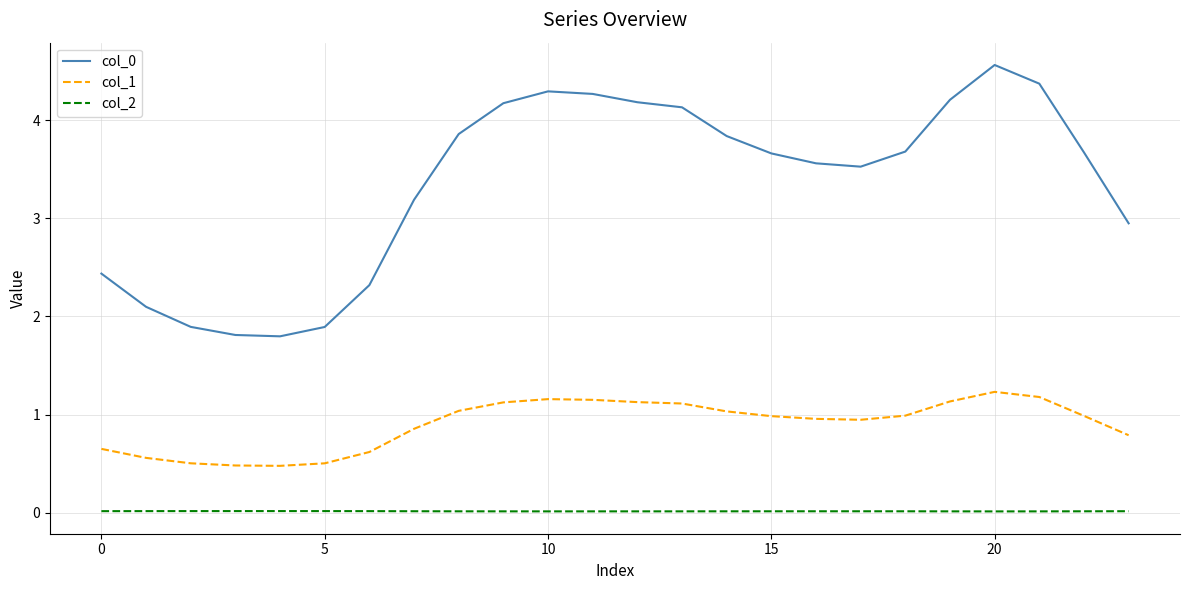

How many series are shown in this chart?

3